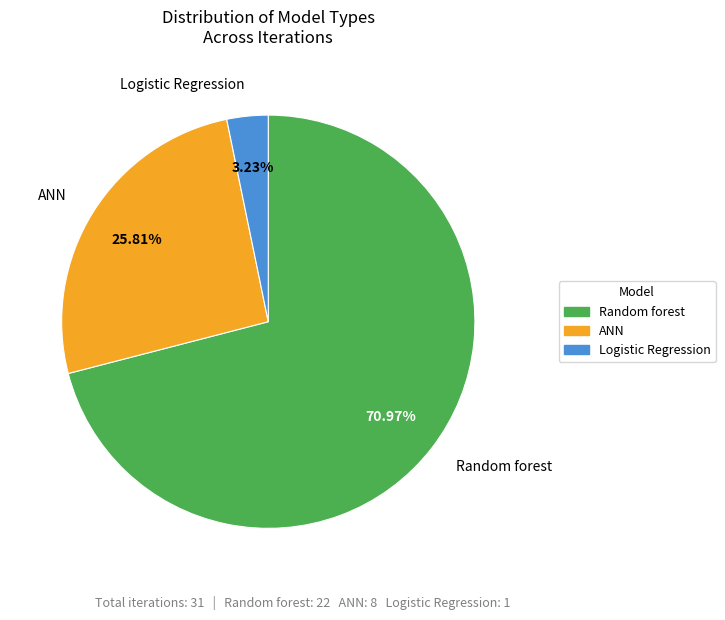

What is the total percentage of ANN and Random forest?

96.8%